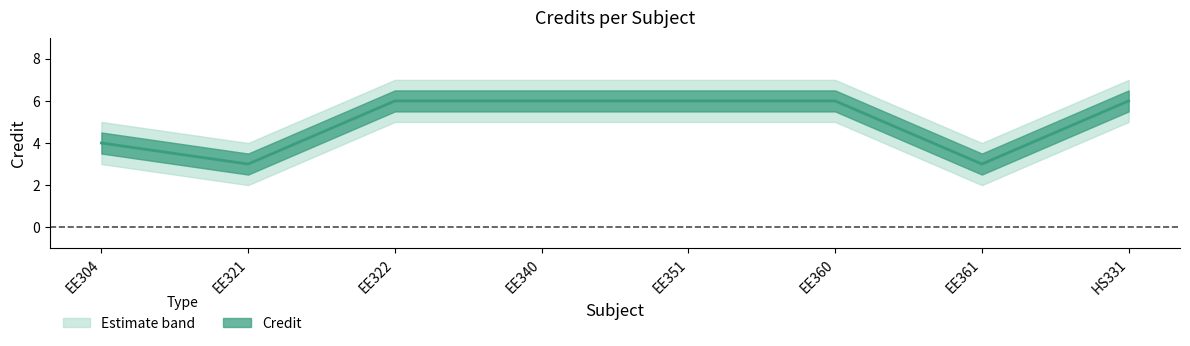

Is it true that Credit_lower equals 5 at EE322?

True